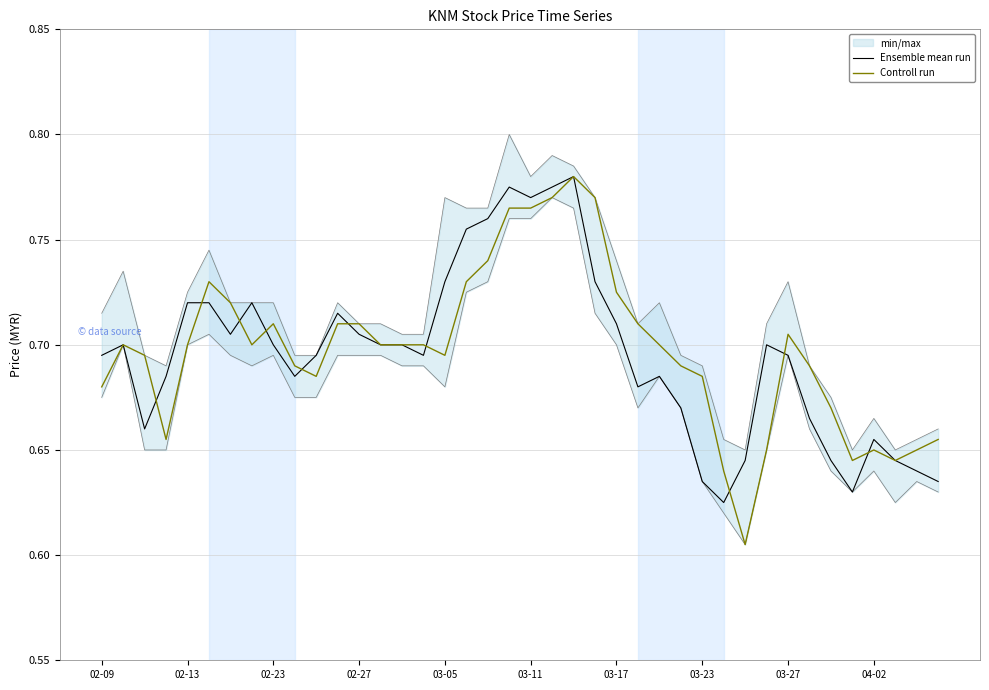

Is this an area chart (filled region under the line)?

No